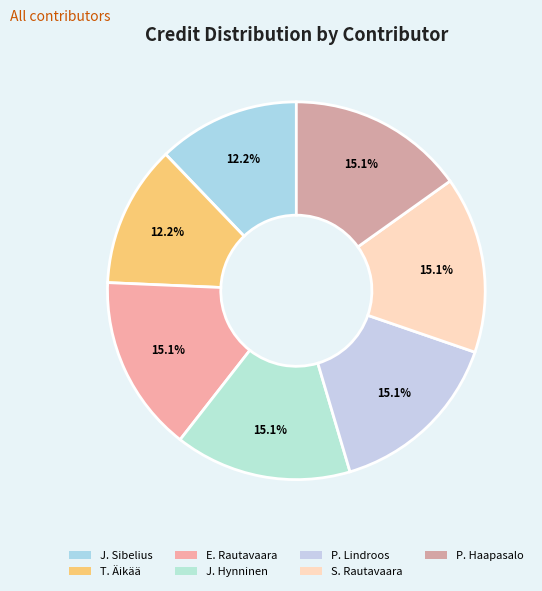

How many slices are in this pie chart?

7